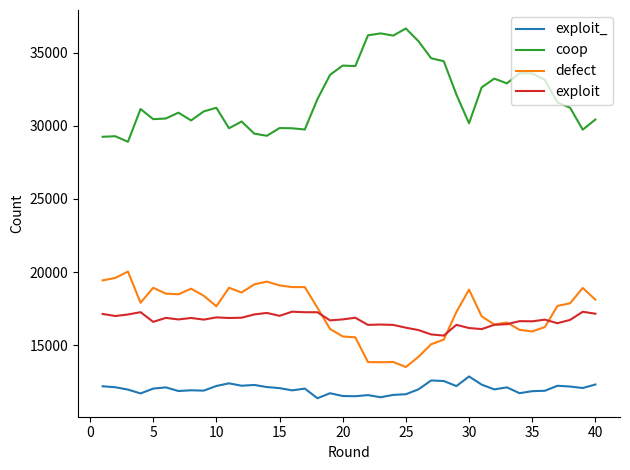

At how many categories does at least one series exceed 23339?

40